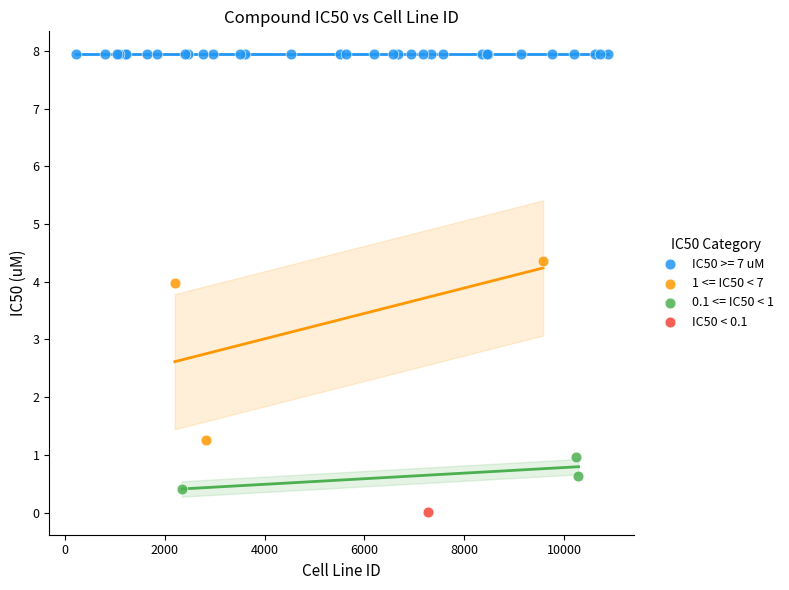

Which series reaches the maximum Y coordinate?

IC50 >= 7 uM